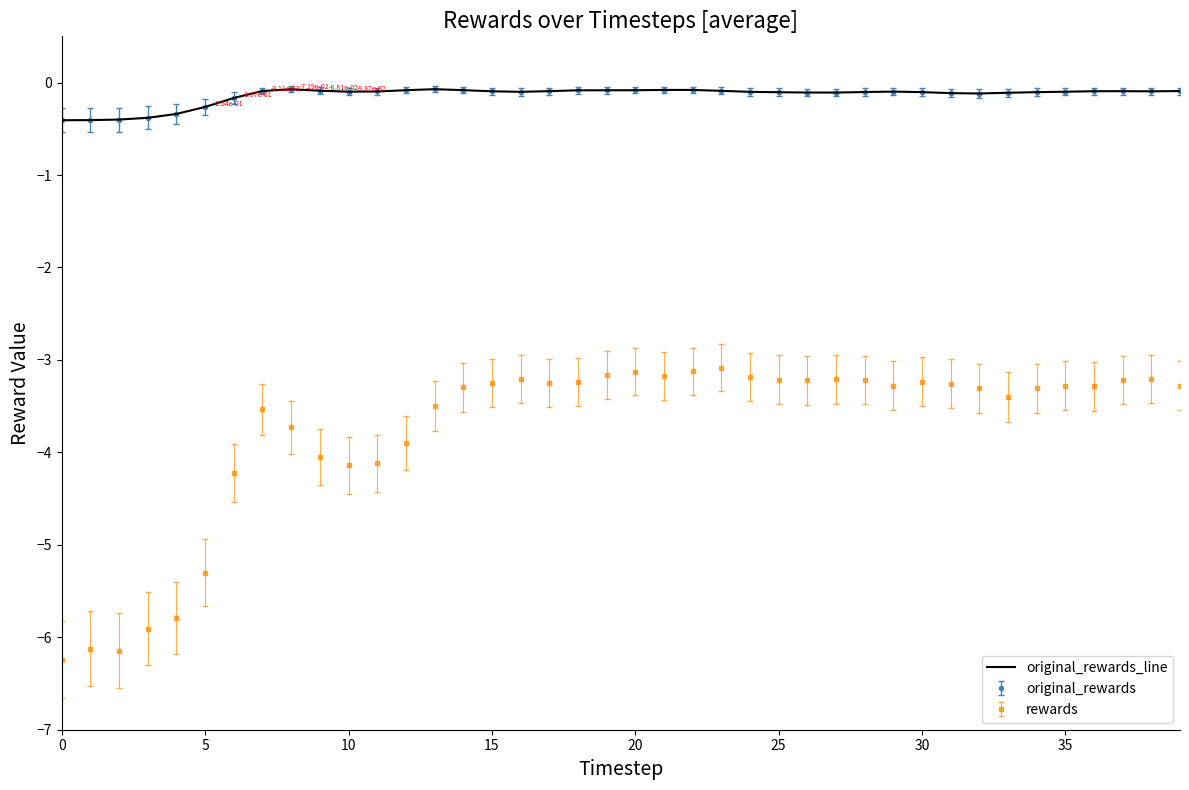

Does the chart have visible grid lines?

No